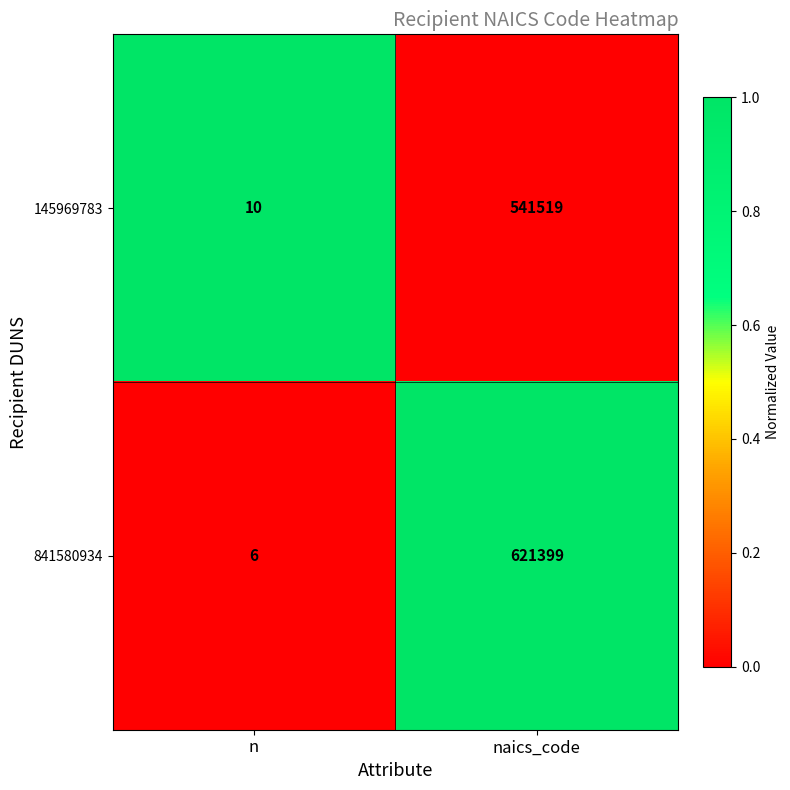

What is the difference between the 841580934 values at n and naics_code?

621393